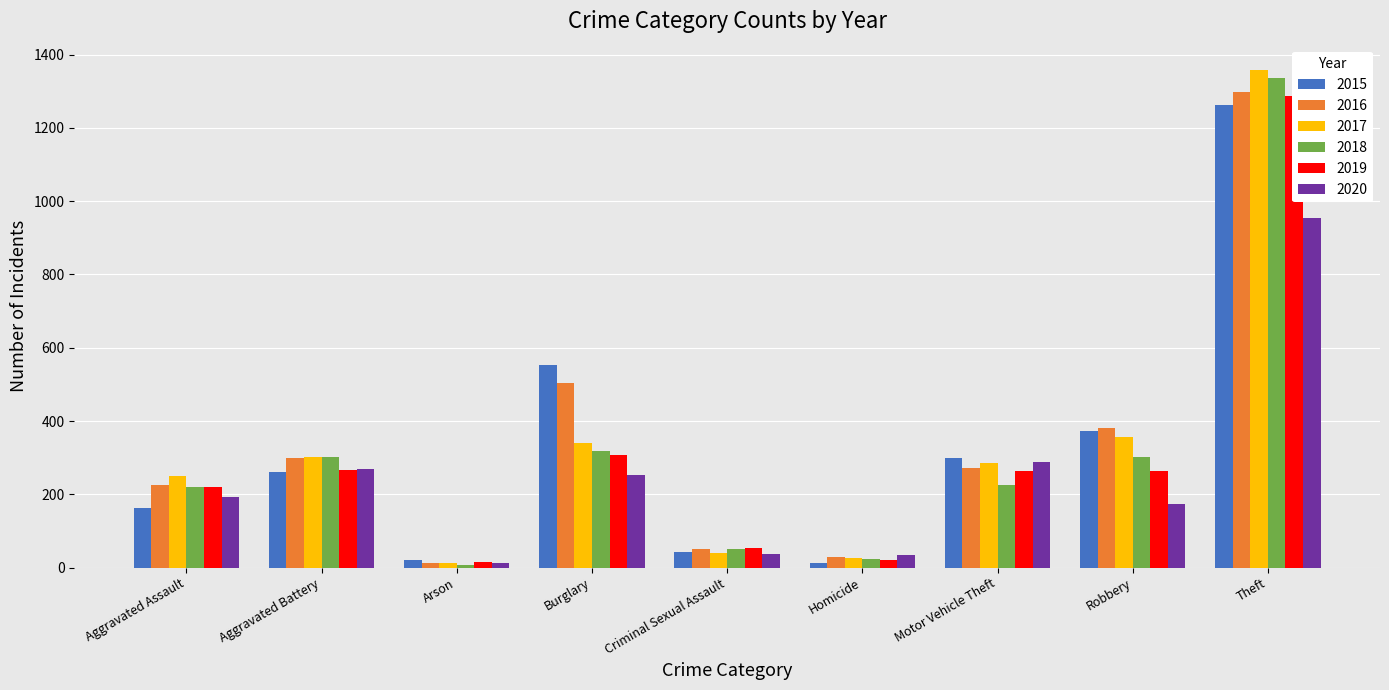

Reading right to left, what are all the values shown in this chart?

2015: Theft=1263	Robbery=372	Motor Vehicle Theft=299	Homicide=13	Criminal Sexual Assault=43	Burglary=552	Arson=22	Aggravated Battery=260	Aggravated Assault=164
2016: Theft=1297	Robbery=381	Motor Vehicle Theft=272	Homicide=28	Criminal Sexual Assault=51	Burglary=505	Arson=14	Aggravated Battery=298	Aggravated Assault=225
2017: Theft=1359	Robbery=356	Motor Vehicle Theft=285	Homicide=27	Criminal Sexual Assault=41	Burglary=339	Arson=12	Aggravated Battery=303	Aggravated Assault=251
2018: Theft=1337	Robbery=302	Motor Vehicle Theft=225	Homicide=23	Criminal Sexual Assault=51	Burglary=319	Arson=8	Aggravated Battery=302	Aggravated Assault=220
2019: Theft=1288	Robbery=264	Motor Vehicle Theft=263	Homicide=21	Criminal Sexual Assault=54	Burglary=308	Arson=16	Aggravated Battery=267	Aggravated Assault=220
2020: Theft=954	Robbery=174	Motor Vehicle Theft=287	Homicide=34	Criminal Sexual Assault=38	Burglary=252	Arson=12	Aggravated Battery=269	Aggravated Assault=192